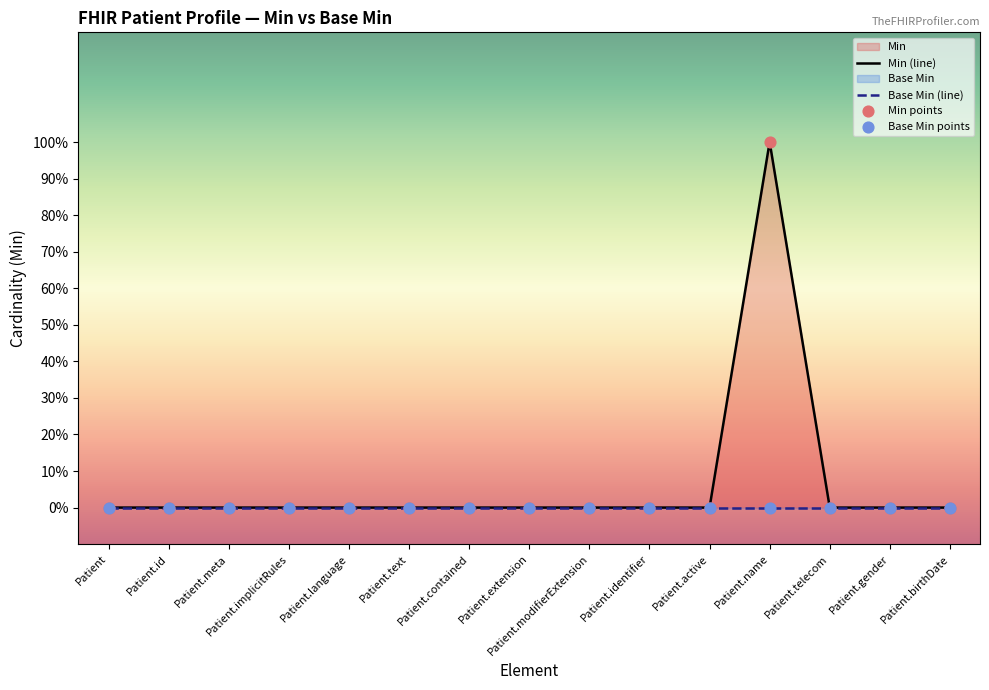

At which category is the sum across all series the highest?

Patient.name